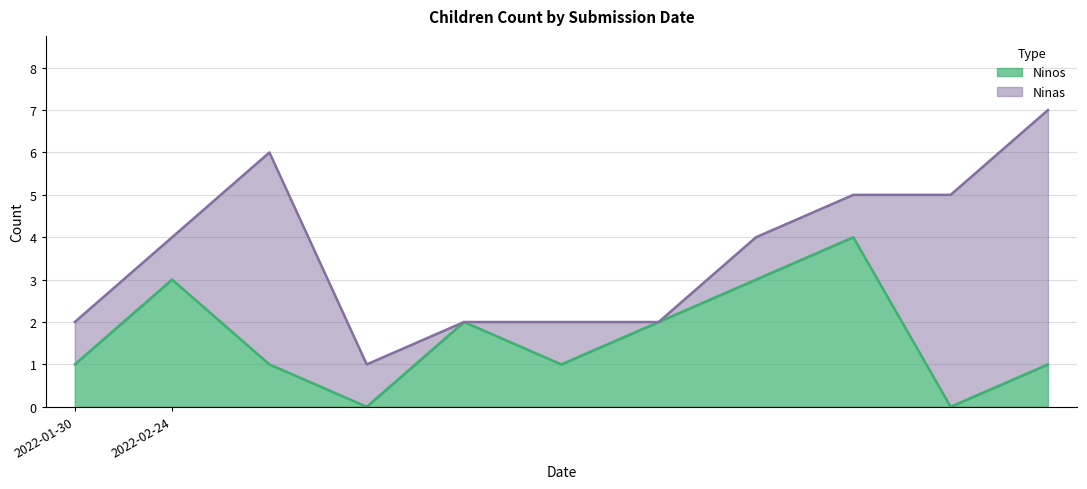

Approximately how many times larger is the value at 2022-01-30 compared to 2022-02-24?

0.3